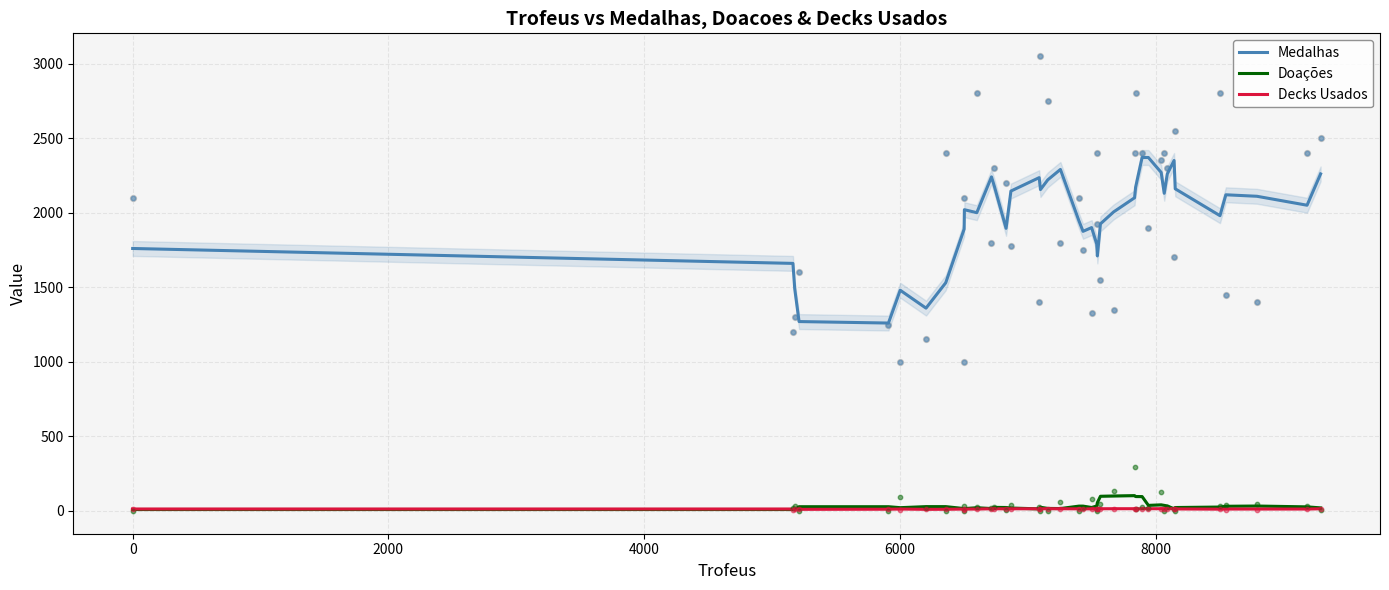

True or false: Medalhas and Decks Usados cross at least once.

False